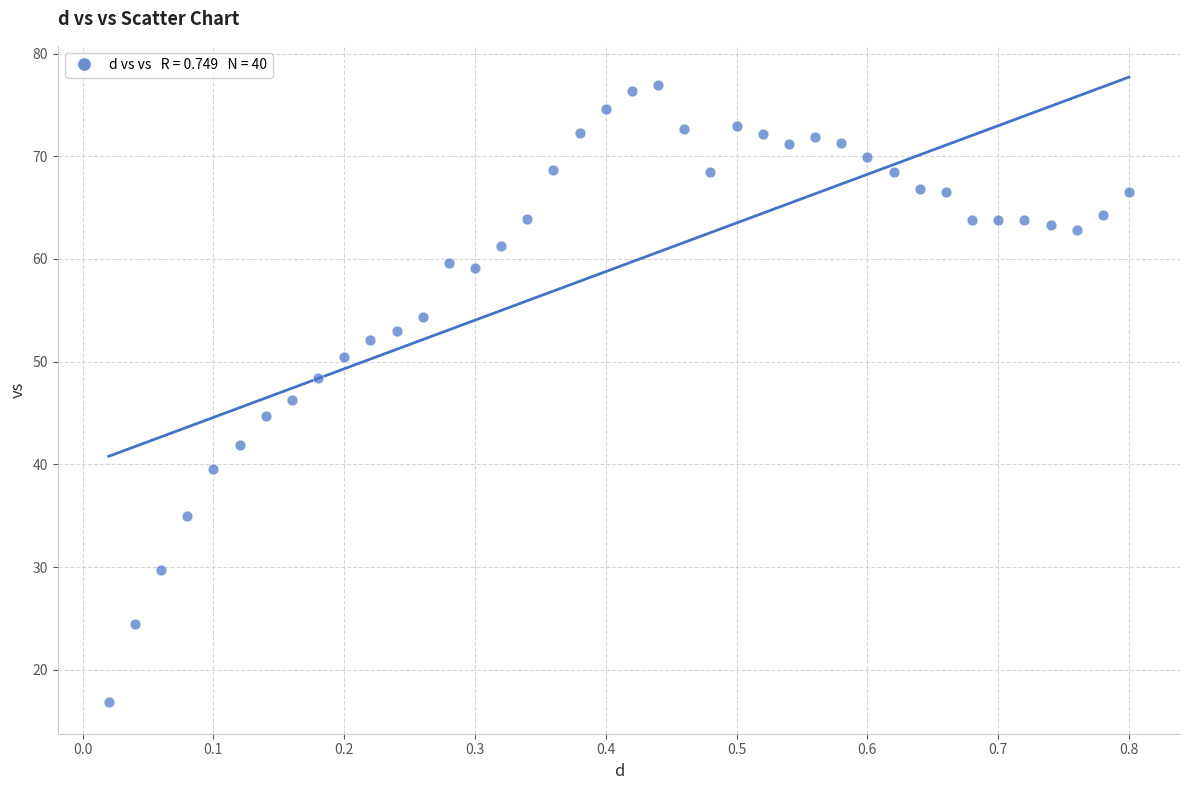

What is the range of X values (max minus min)?

0.8